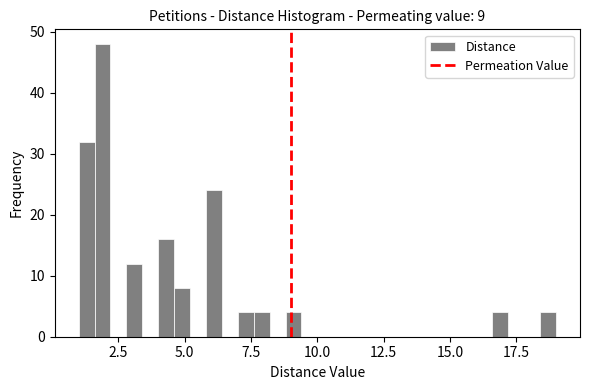

Around what value on the x-axis is the tallest bar? Give the approximate position of its centre, as read against the axis.

2.0